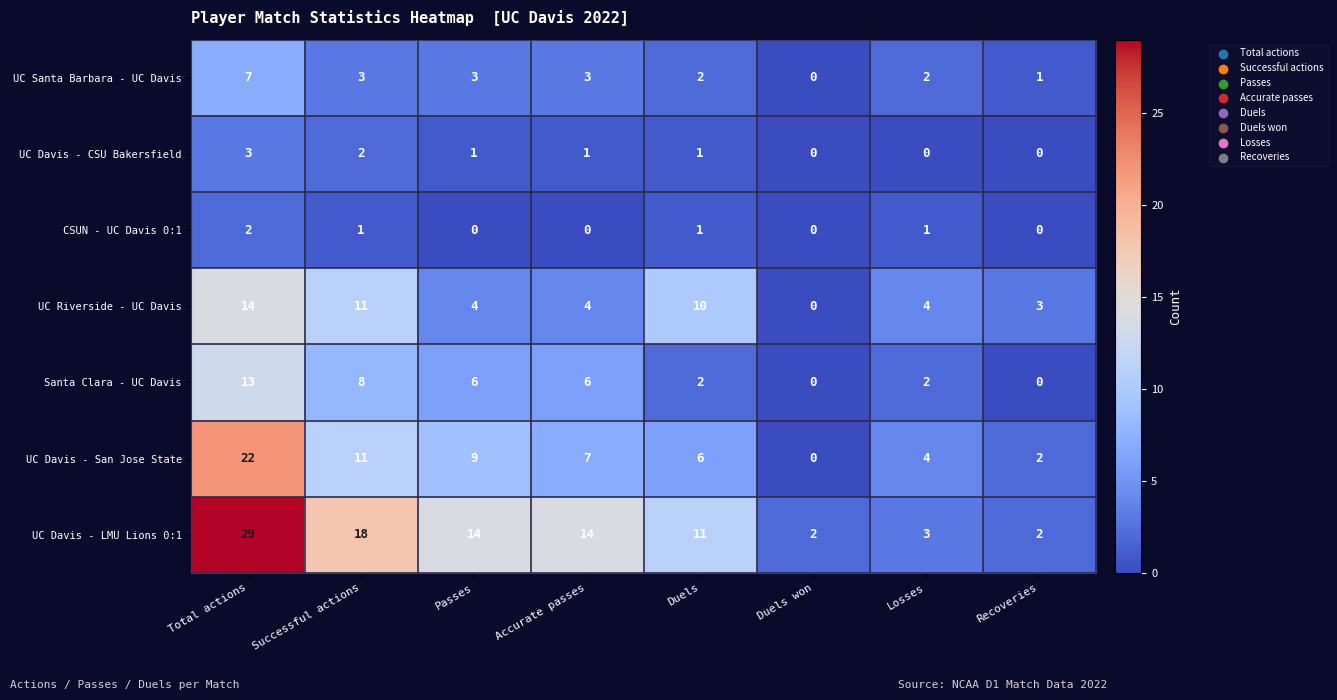

Is it true that CSUN - UC Davis 0:1 equals 1 at Losses?

True